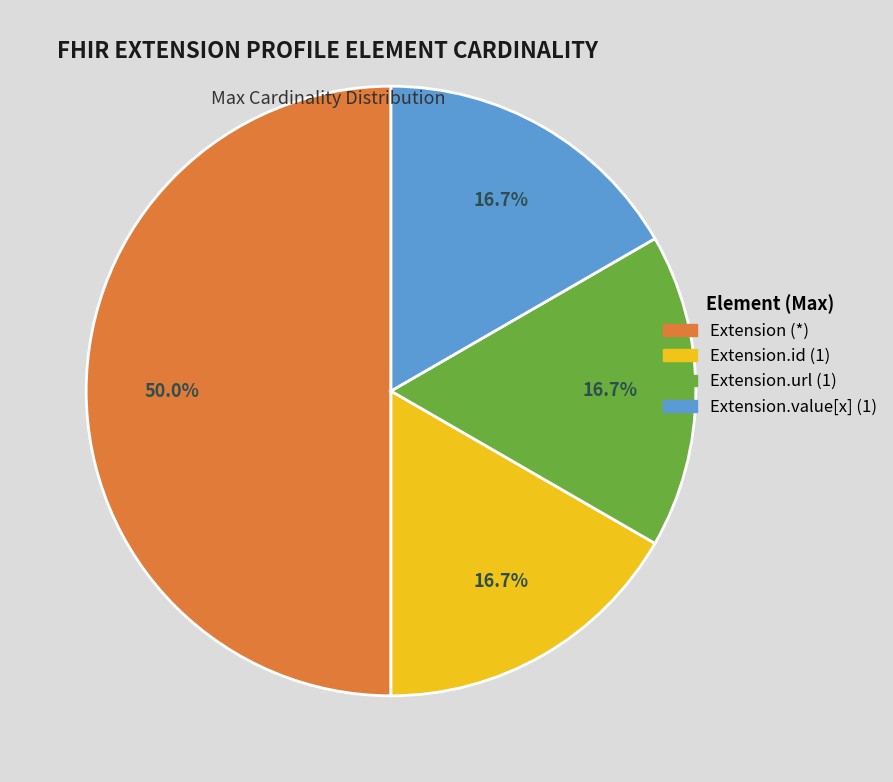

Between Extension (*) and Extension.value[x] (1), which is larger?

Extension (*)